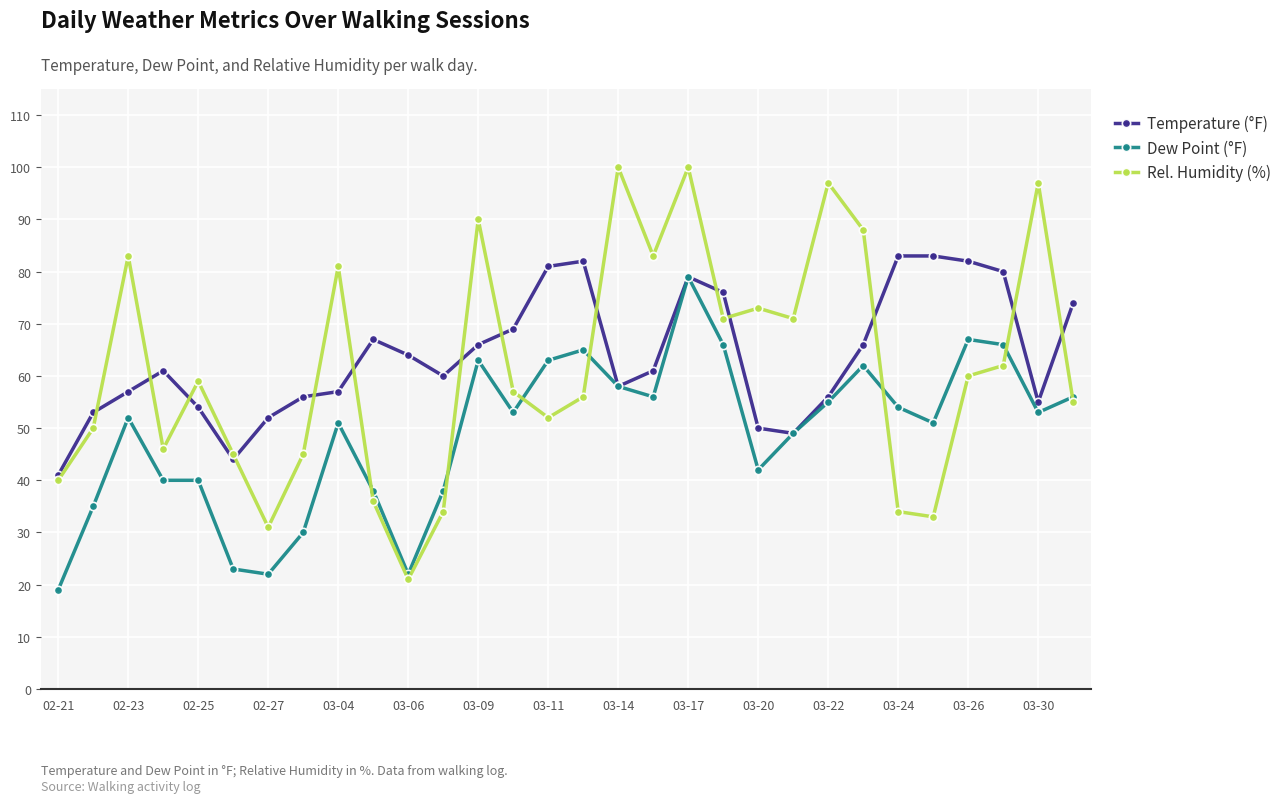

Which series has the widest spread of values?

Rel. Humidity (%)